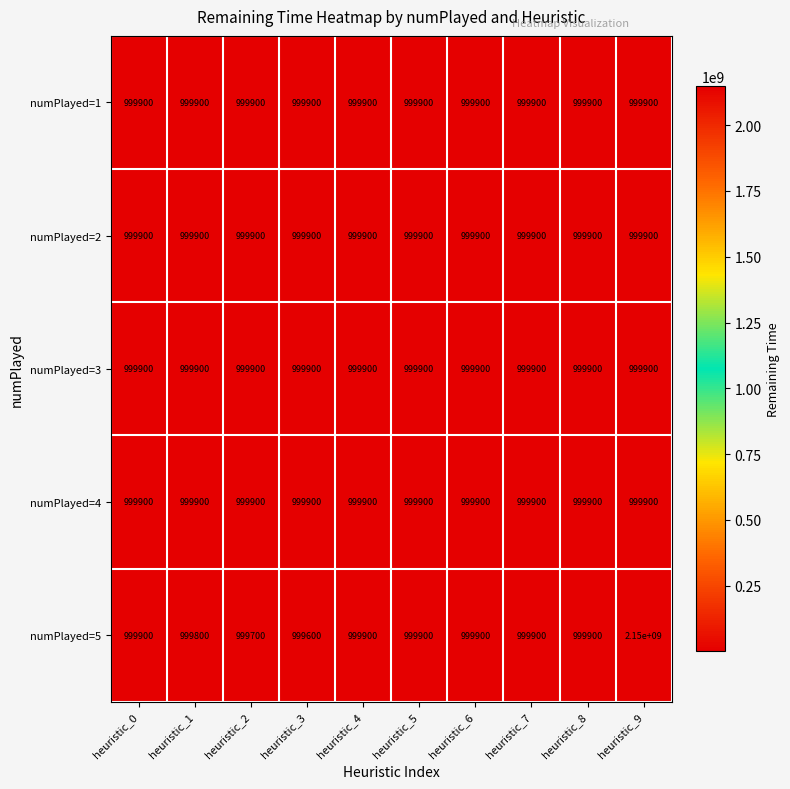

The numPlayed=2 series shows 999900 at heuristic_7. True or false?

True